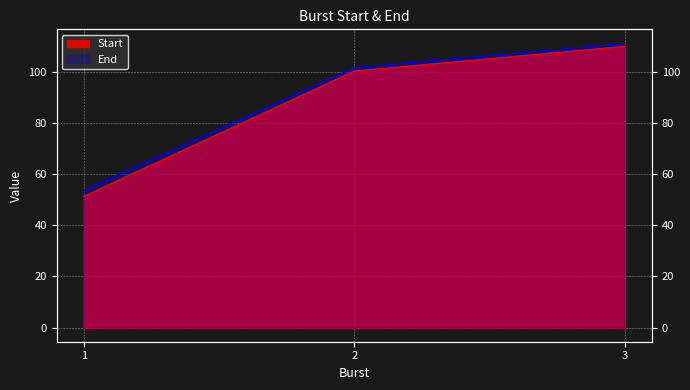

At which category is the sum across all series the highest?

3